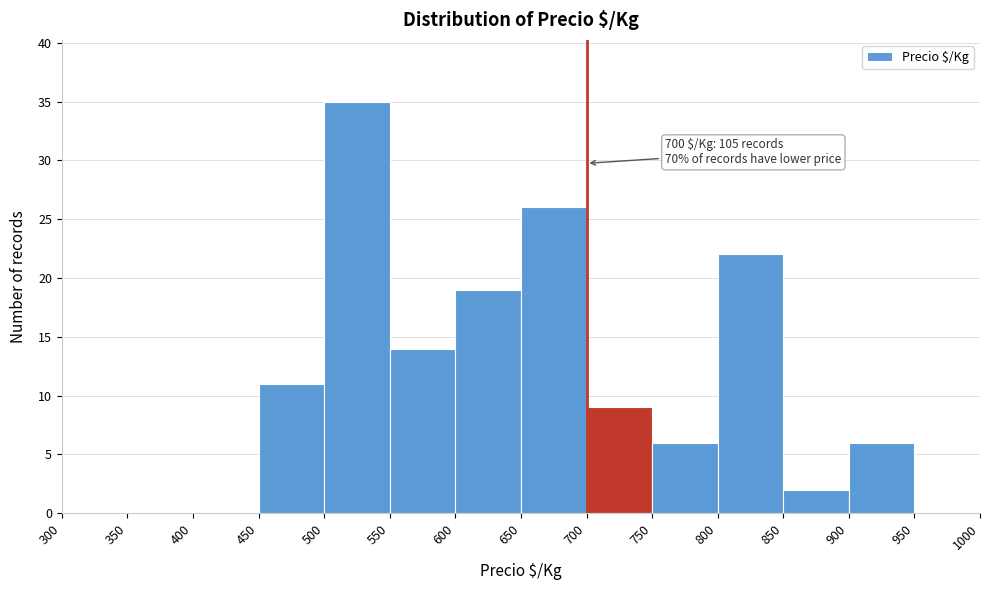

Which range on the x-axis has the tallest bar?

500 to 550